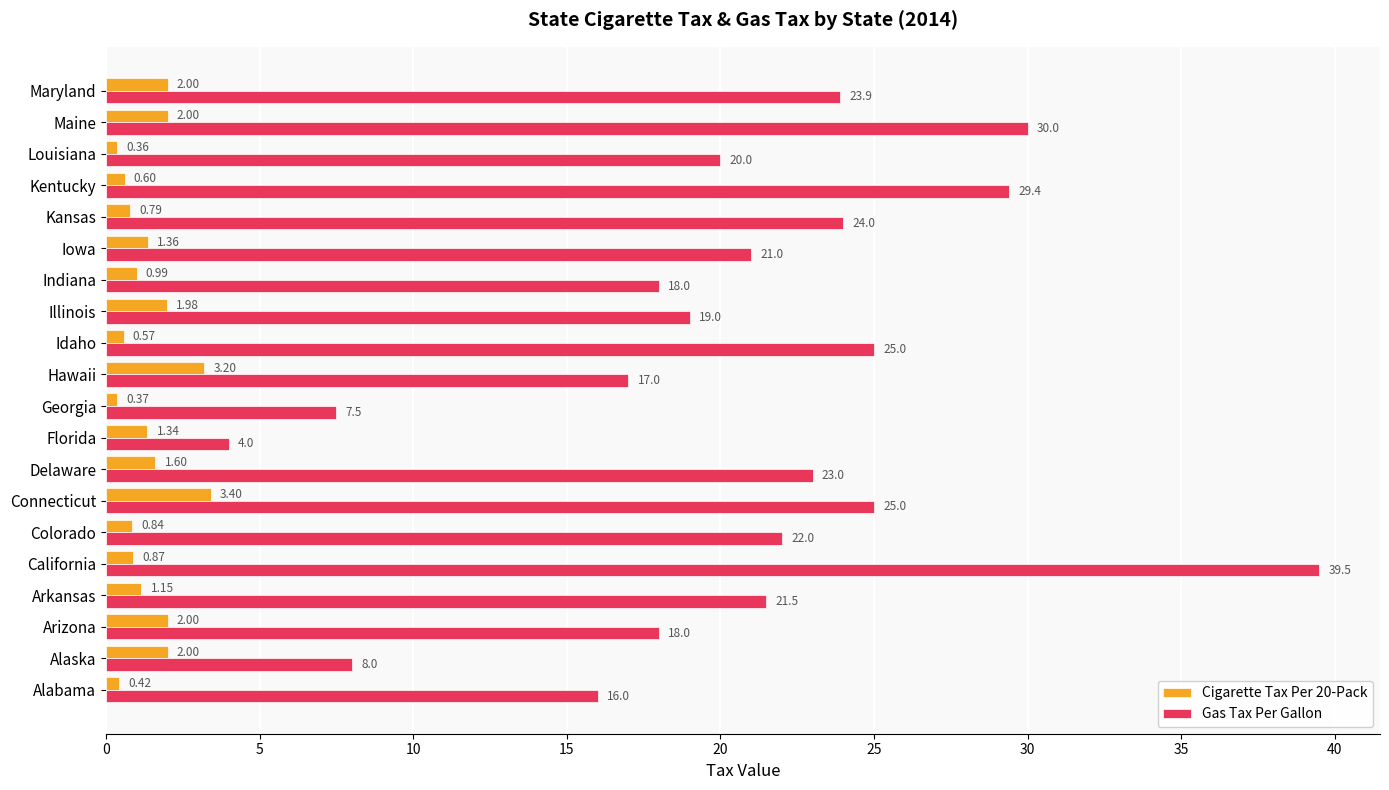

What is the difference between the maximum and minimum values in the Gas Tax Per Gallon series?

35.5